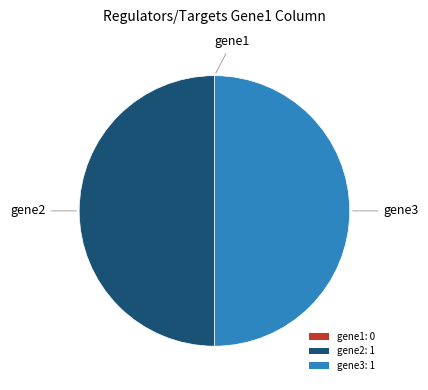

What is the ratio of the value at gene2: 1 to the value at gene3: 1?

1.0